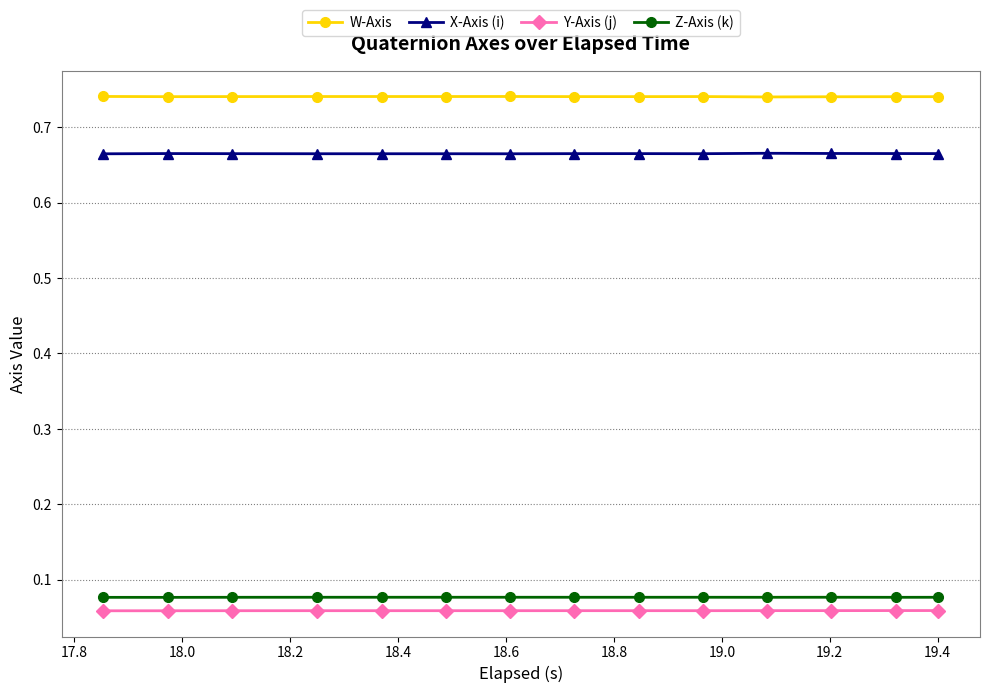

True or false: W-Axis and Y-Axis (j) cross at least once.

False